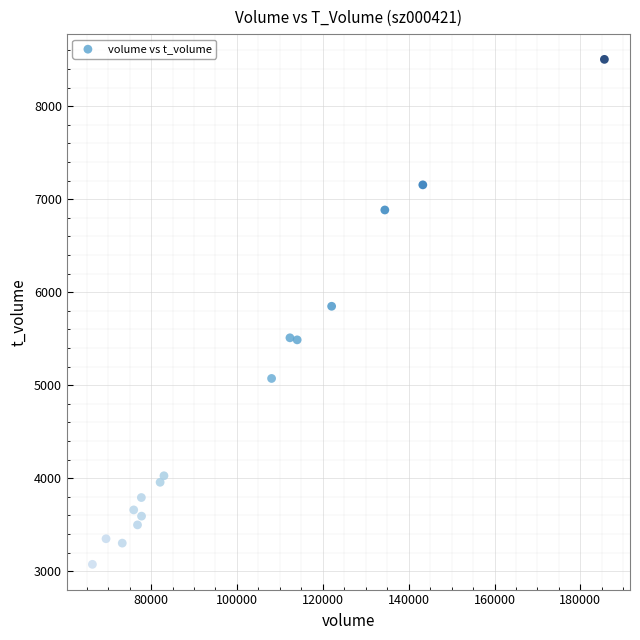

What Y value in the scatter plot is closest to 5789?

5849